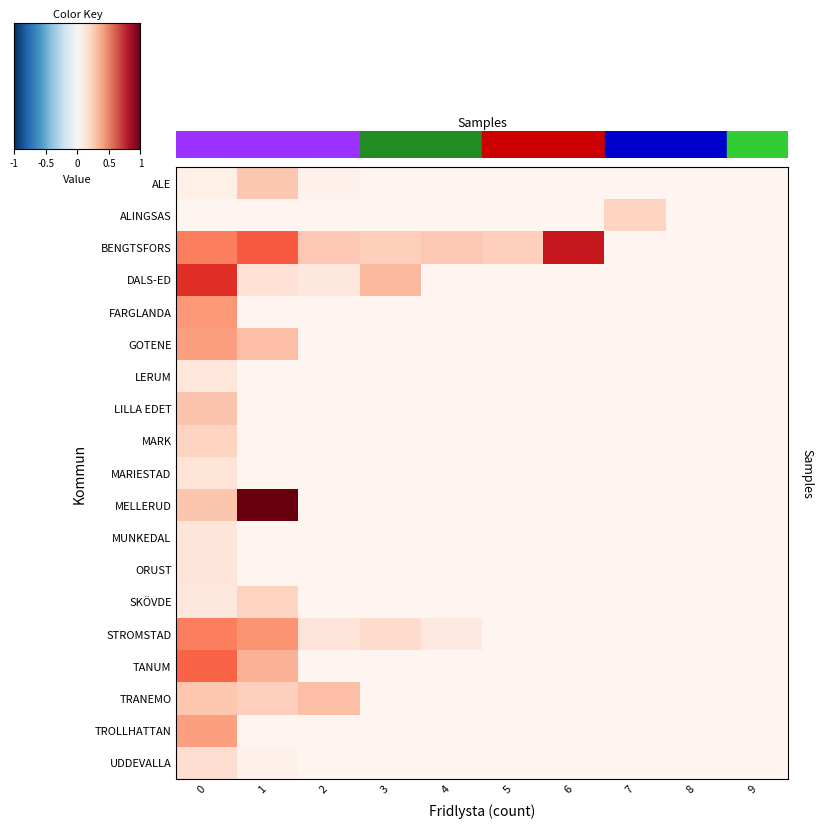

At 3, list the series in order from smallest to largest.

ALE, ALINGSAS, FARGLANDA, GOTENE, LERUM, LILLA EDET, MARK, MARIESTAD, MELLERUD, MUNKEDAL, ORUST, SKÖVDE, TANUM, TRANEMO, TROLLHATTAN, UDDEVALLA, STROMSTAD, BENGTSFORS, DALS-ED